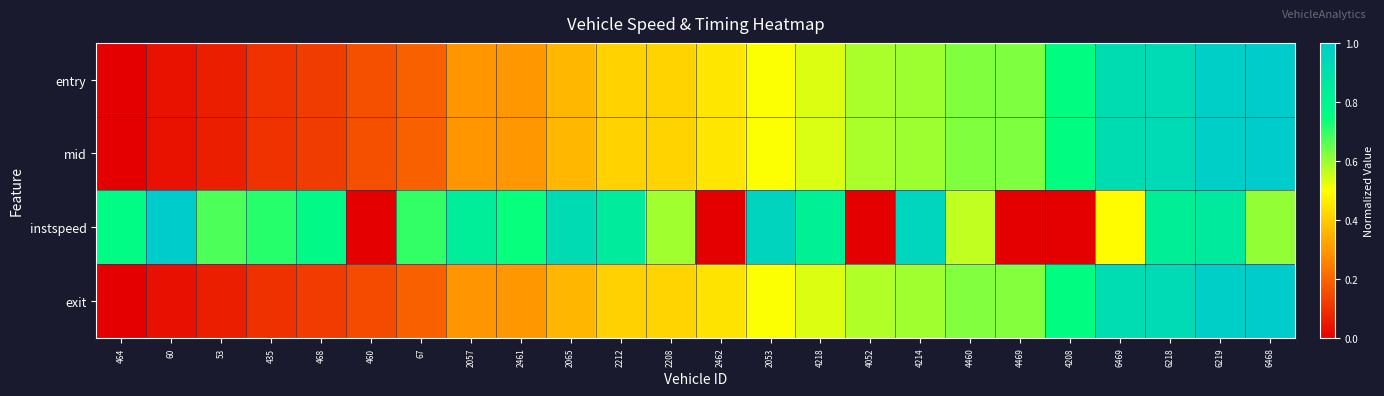

What is the difference between the highest and lowest values at 6219?

0.1